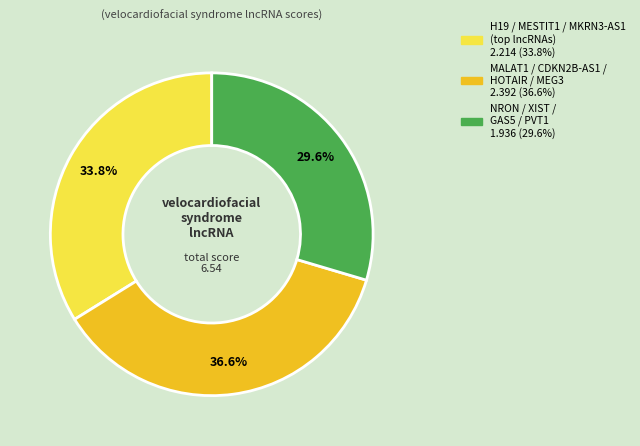

Is there any slice that represents more than half of the pie?

No